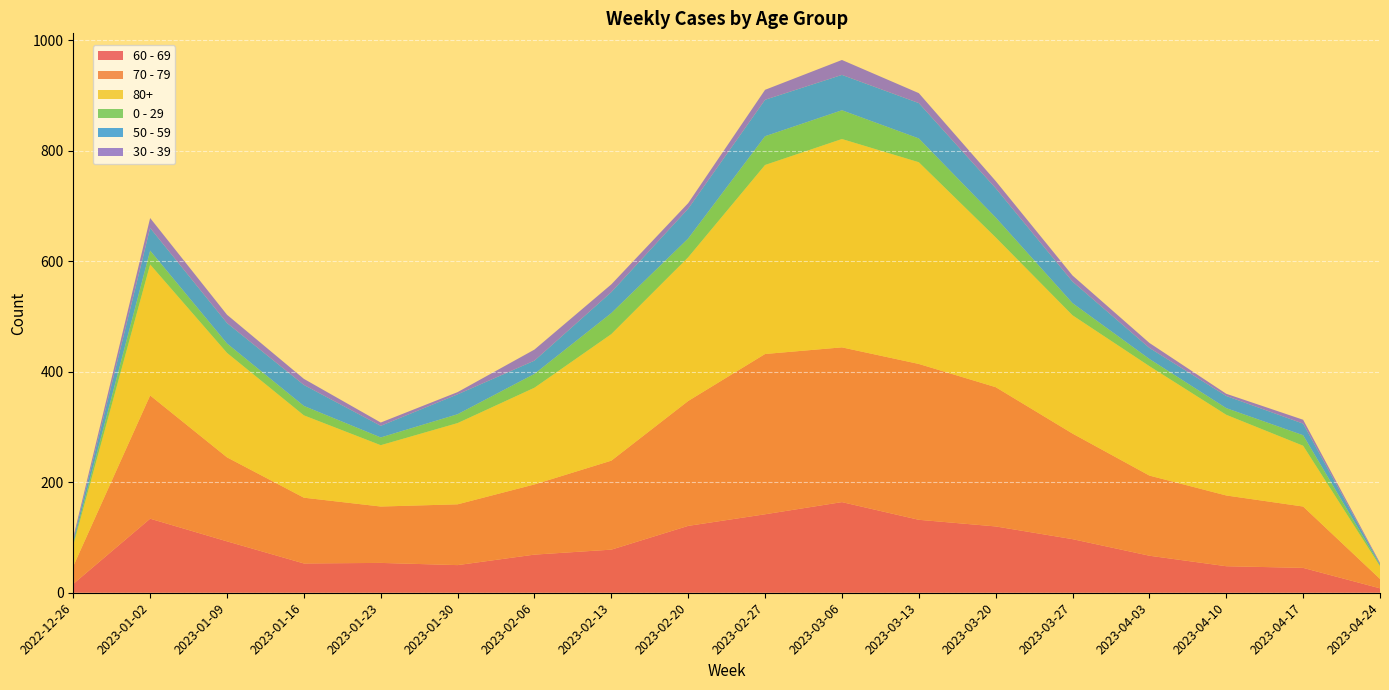

Reading left to right, extract all data points from this chart.

60 - 69: 16	134	93	53	54	50	69	78	121	142	164	132	120	97	67	48	45	8
70 - 79: 32	223	152	119	102	110	127	161	226	290	280	282	252	191	145	128	111	17
80+: 38	237	189	149	111	147	175	229	260	342	377	365	271	214	198	146	110	23
0 - 29: 4	25	17	17	14	16	25	38	34	52	52	43	36	22	13	12	19	2
50 - 59: 5	41	37	38	21	36	24	38	54	66	64	64	53	39	20	22	21	2
30 - 39: 5	18	15	11	6	4	20	14	10	18	27	18	13	11	9	4	7	2